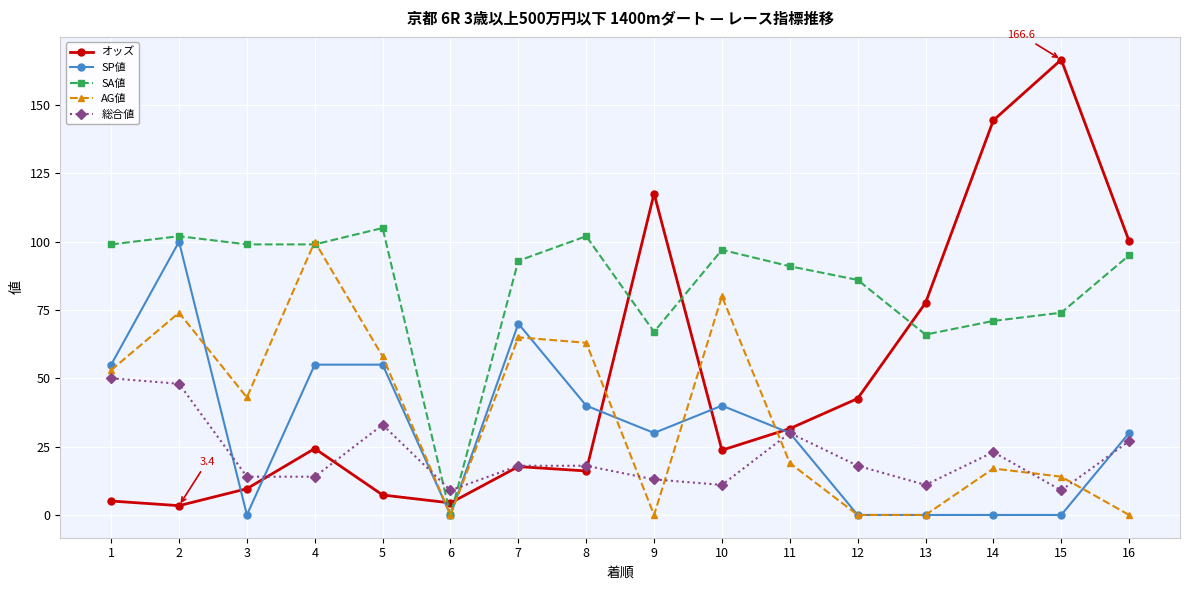

The SA値 series shows 44.2 at 10. True or false?

False